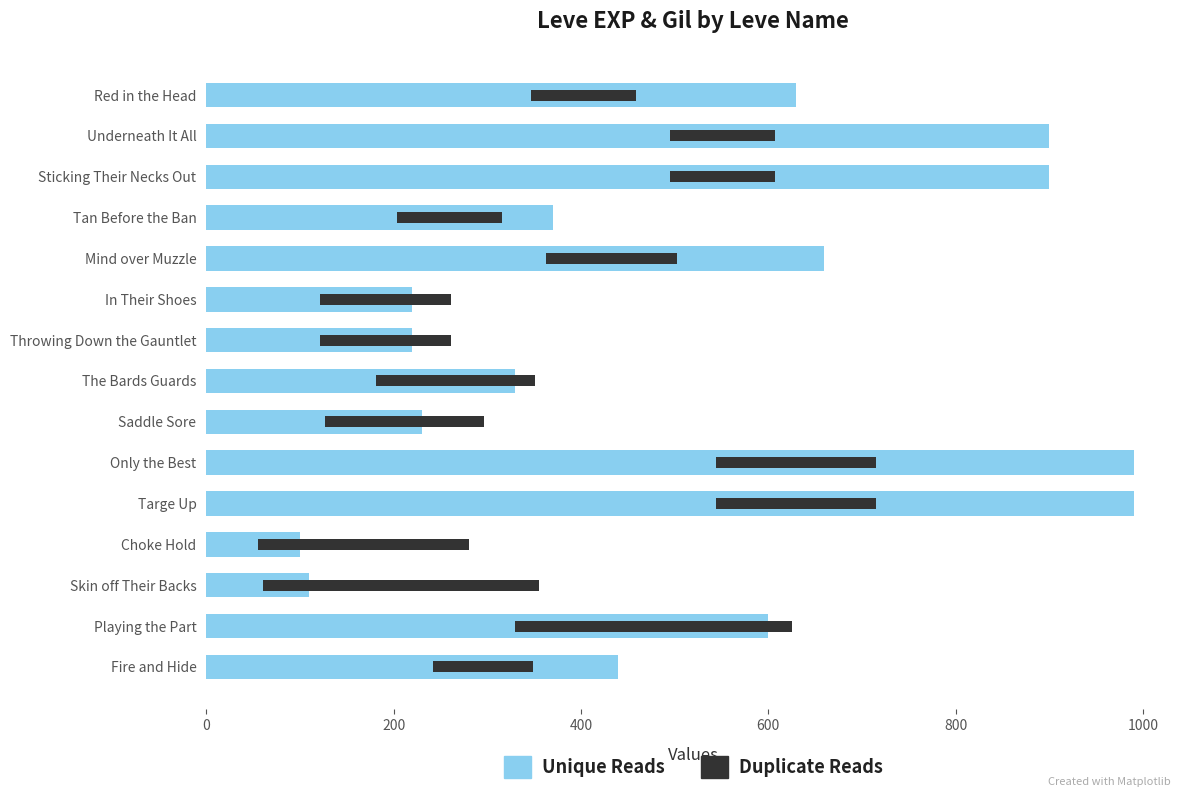

Does the chart contain any negative values?

No